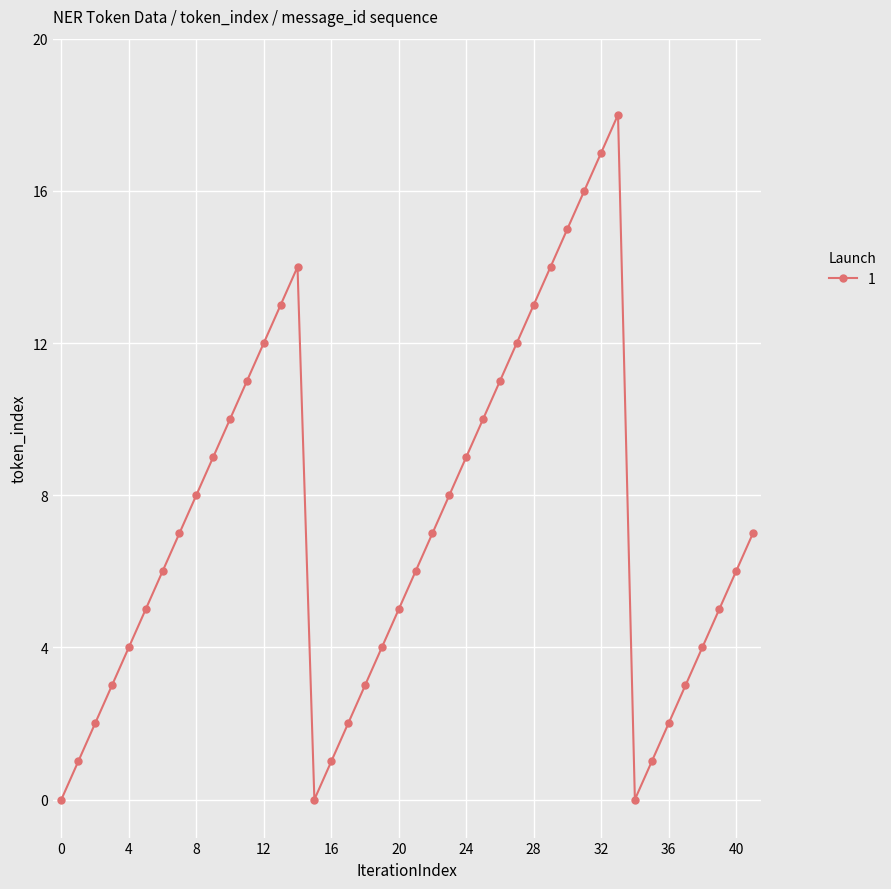

How many interior local peaks (higher than both neighbors) does the data have?

2